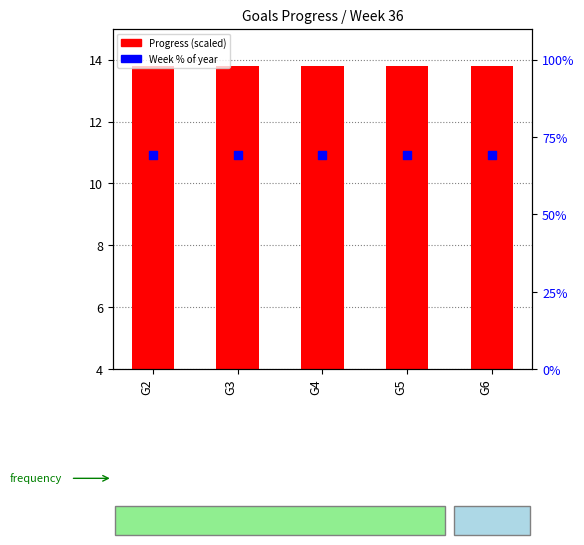

Which series has the largest total across all categories?

Week (% of year)